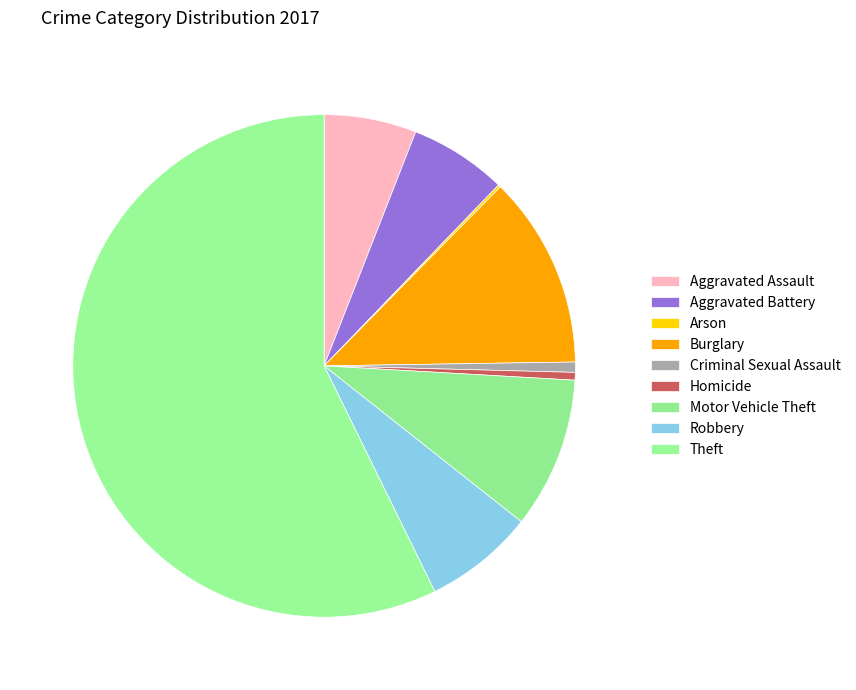

Which category has the biggest portion of the pie?

Theft